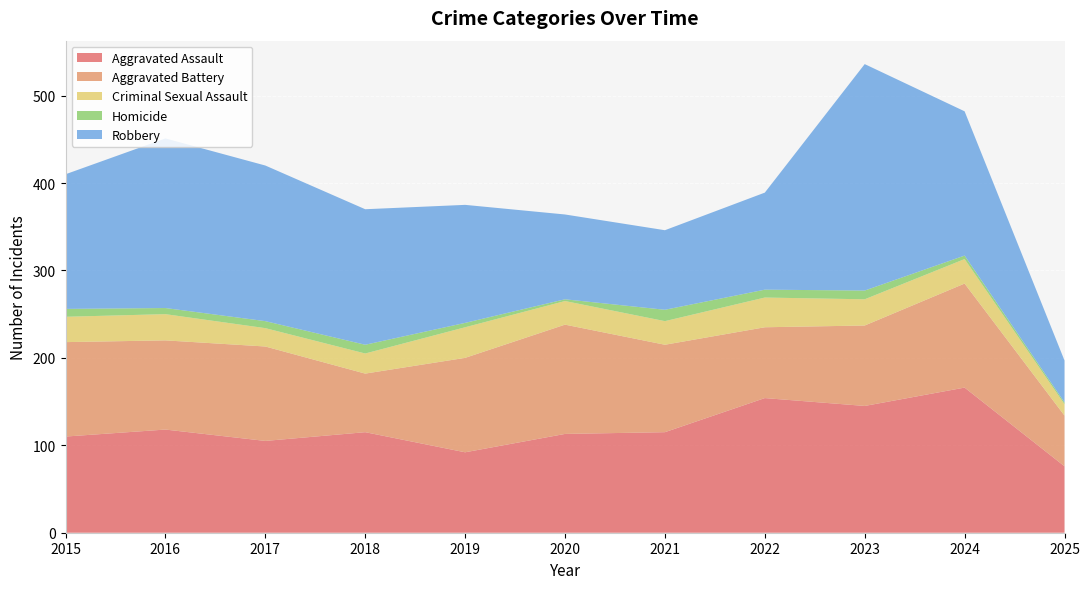

Reading left to right, list all the values displayed in this chart.

Aggravated Assault: 110	118	105	115	92	113	115	154	145	166	76
Aggravated Battery: 108	102	108	67	108	125	100	81	92	119	58
Criminal Sexual Assault: 29	30	21	23	35	27	27	34	30	28	13
Homicide: 9	7	8	10	5	2	13	9	10	4	2
Robbery: 154	194	178	155	135	97	91	111	259	165	48